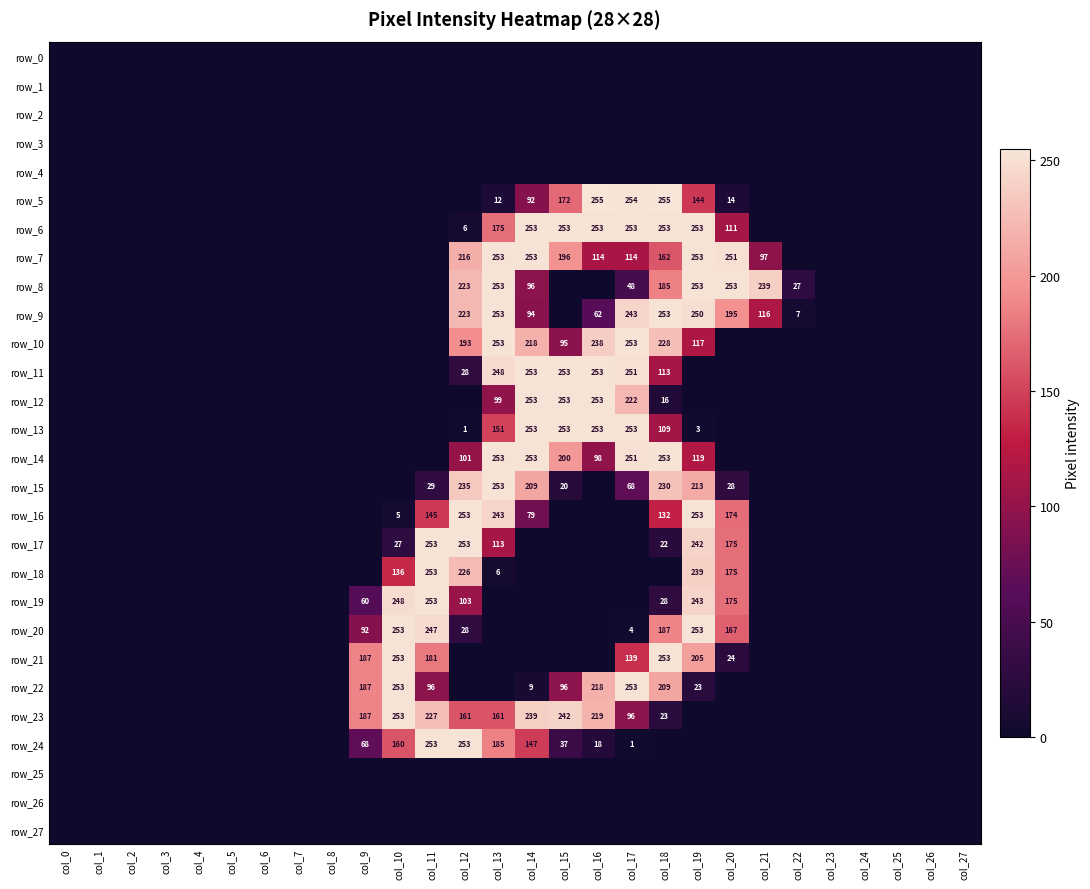

How many positive values does the row_12 series have?

6